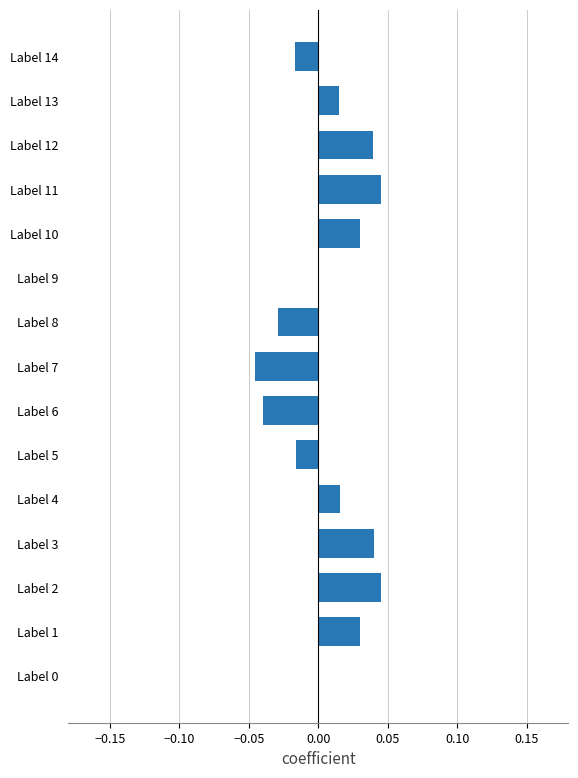

Which has a higher value, Label 4 or Label 8?

Label 4